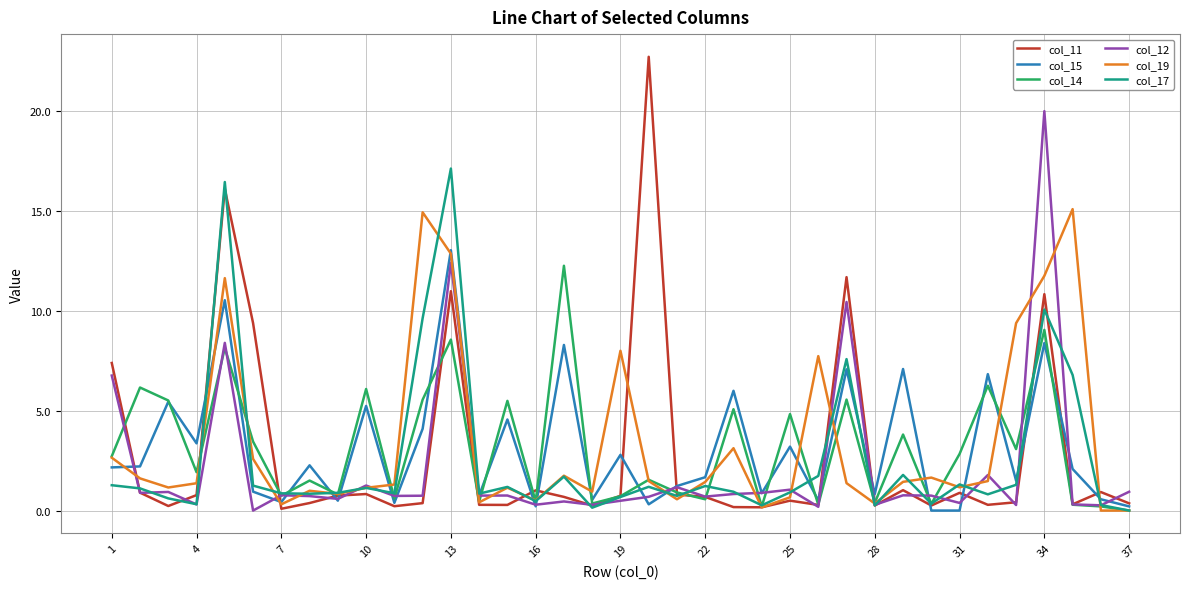

What is the maximum value shown in the chart?

22.7